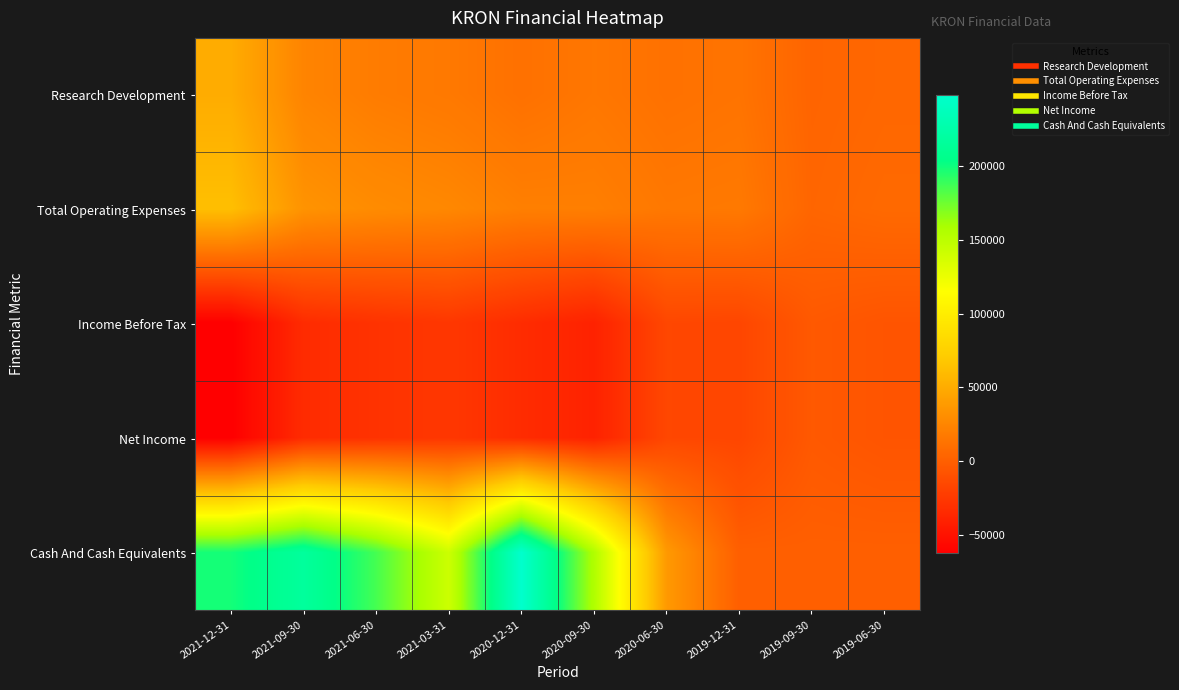

Reading right to left, what are all the values shown in this chart?

Research Development: 2019-06-30=5200	2019-09-30=3500	2019-12-31=13400	2020-06-30=11900	2020-09-30=15400	2020-12-31=11700	2021-03-31=16600	2021-06-30=19000	2021-09-30=23900	2021-12-31=50100
Total Operating Expenses: 2019-06-30=6600	2019-09-30=4300	2019-12-31=16800	2020-06-30=16100	2020-09-30=20800	2020-12-31=21100	2021-03-31=26200	2021-06-30=29100	2021-09-30=33700	2021-12-31=62400
Income Before Tax: 2019-06-30=-6600	2019-09-30=-4000	2019-12-31=-16100	2020-06-30=-15600	2020-09-30=-39700	2020-12-31=-33200	2021-03-31=-26100	2021-06-30=-29100	2021-09-30=-33600	2021-12-31=-62300
Net Income: 2019-06-30=-6600	2019-09-30=-4000	2019-12-31=-16100	2020-06-30=-15600	2020-09-30=-39700	2020-12-31=-33200	2021-03-31=-26100	2021-06-30=-29100	2021-09-30=-33600	2021-12-31=-62300
Cash And Cash Equivalents: 2019-06-30=0	2019-09-30=0	2019-12-31=0	2020-06-30=38000	2020-09-30=156200	2020-12-31=248000	2021-03-31=141400	2021-06-30=185700	2021-09-30=217000	2021-12-31=198300